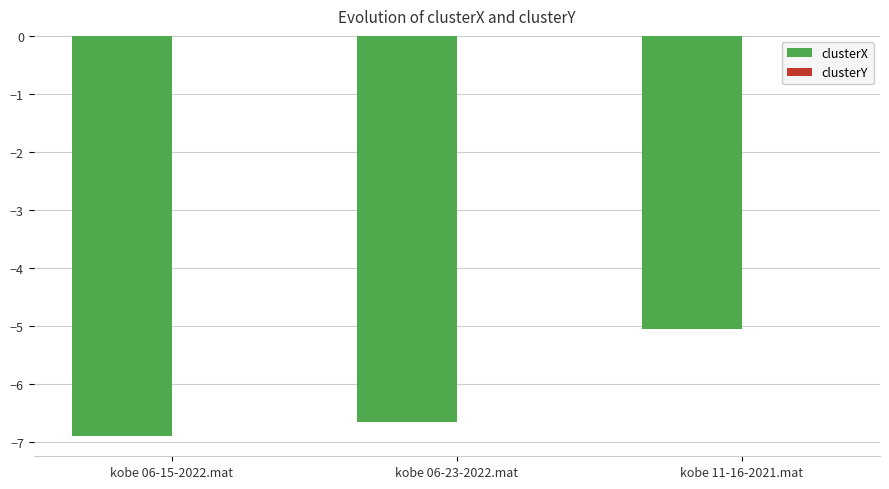

Which category has the highest value in the clusterX series?

kobe 11-16-2021.mat